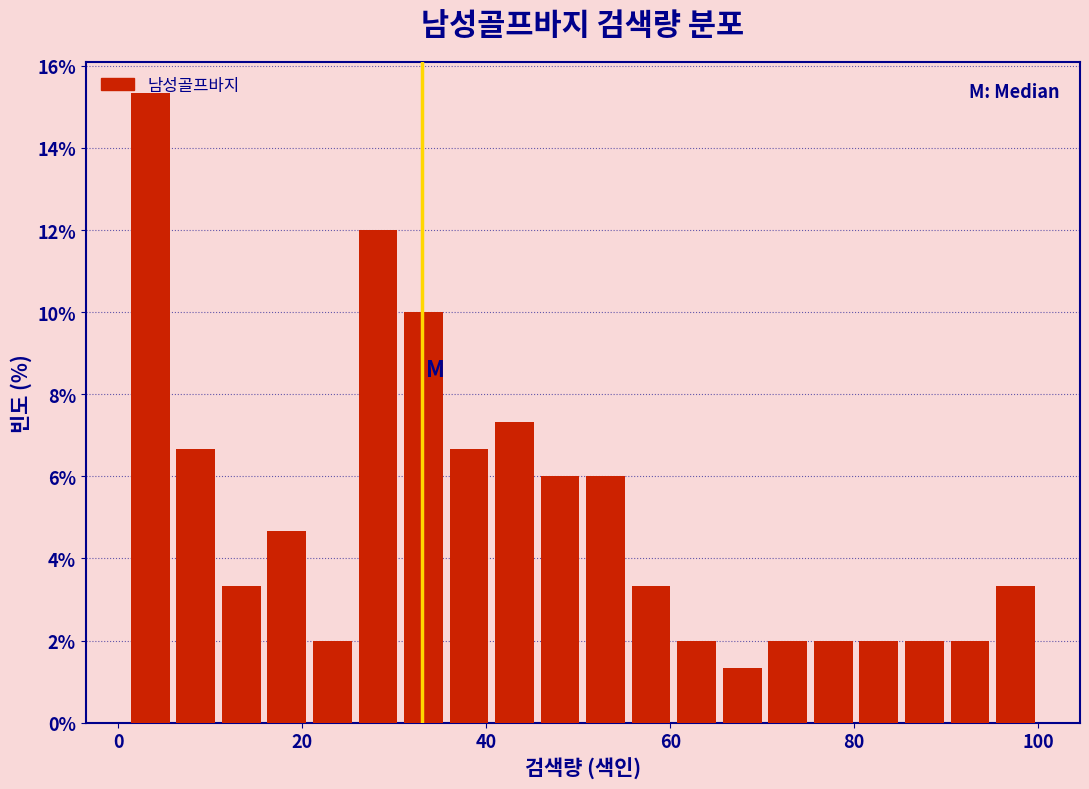

Read against the x-axis, roughly where is the centre of the tallest bar?

4